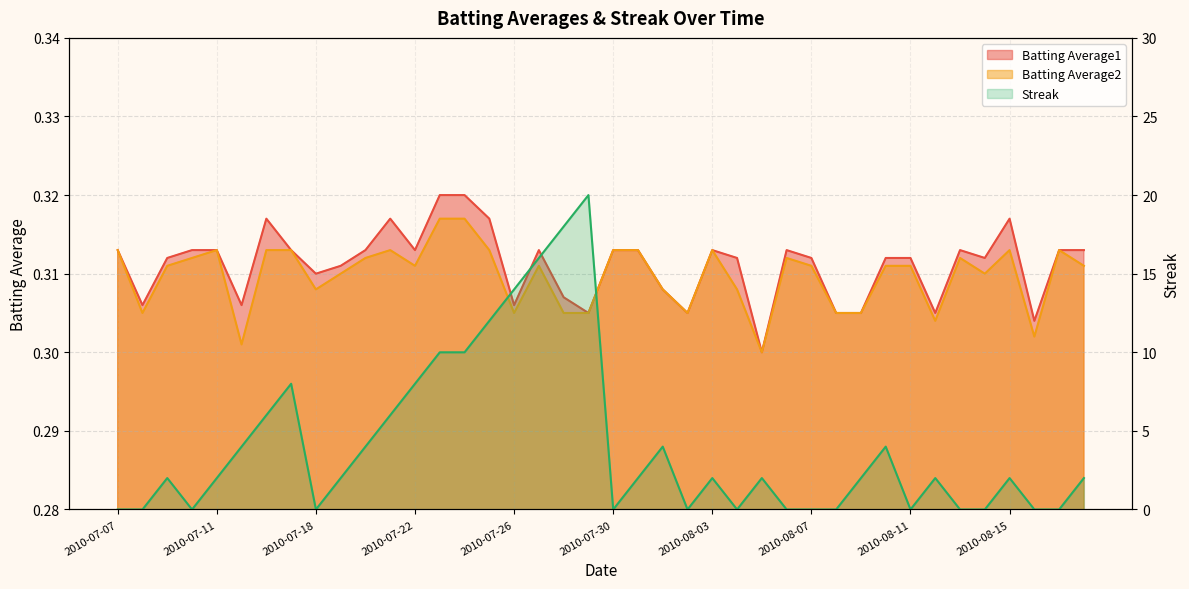

At which category does Batting Average1 reach its first local valley?

2010-07-08